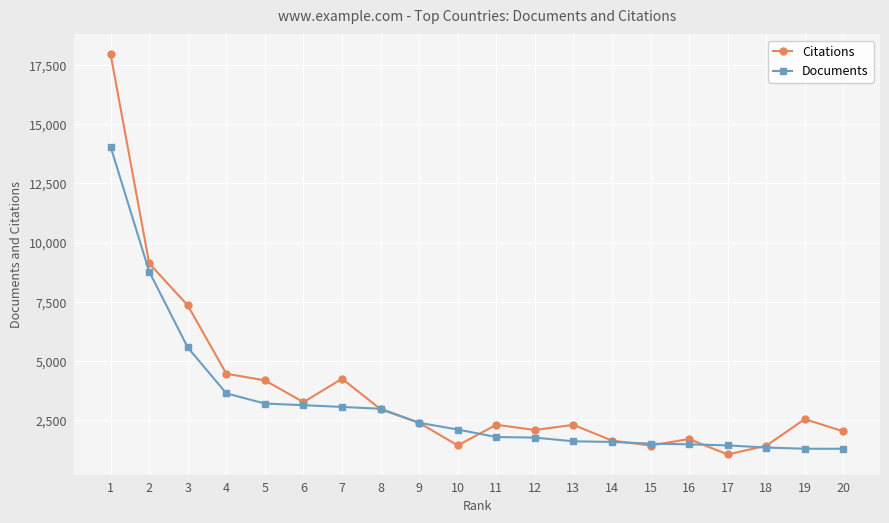

Between 4 and 10, which series saw the biggest shift?

Citations